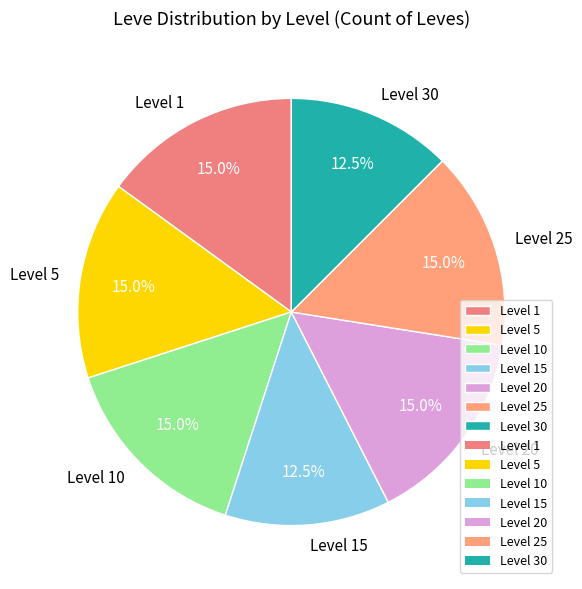

What is the ratio of the value at Level 10 to the value at Level 25?

1.0